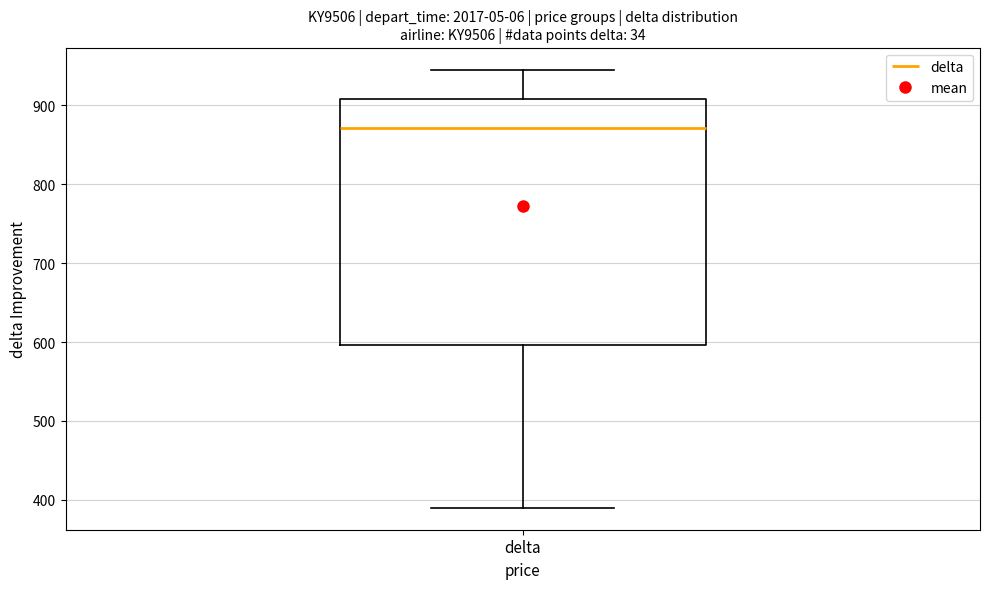

Transcribe this box plot: give where the median line is, the range the box spans, and where the two whiskers end, as read against the y-axis. The values are not printed on the chart, so give them approximately, as read against the axis.

median 870, box 600 to 910, whiskers 390 to 950